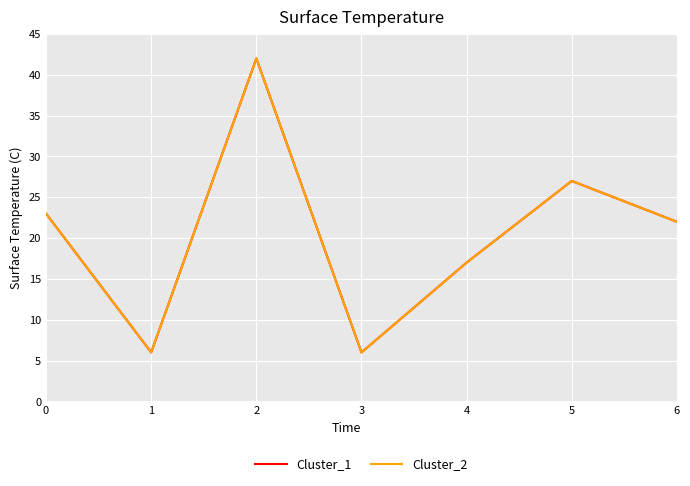

Does the chart display data point markers on the line(s)?

No